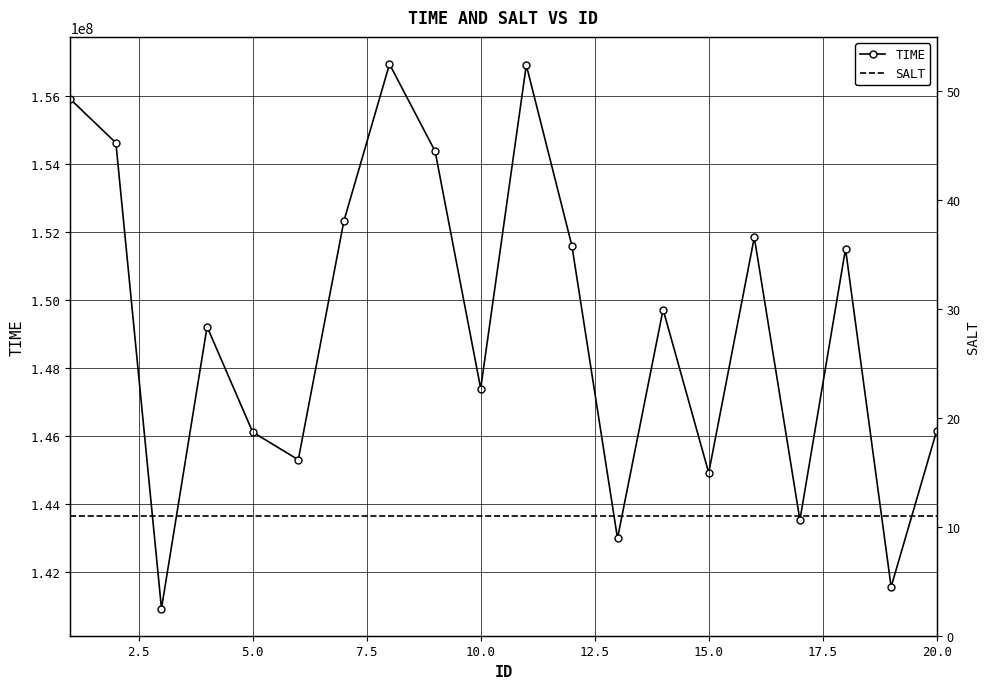

List the series in order of their peak value, lowest first.

SALT, TIME